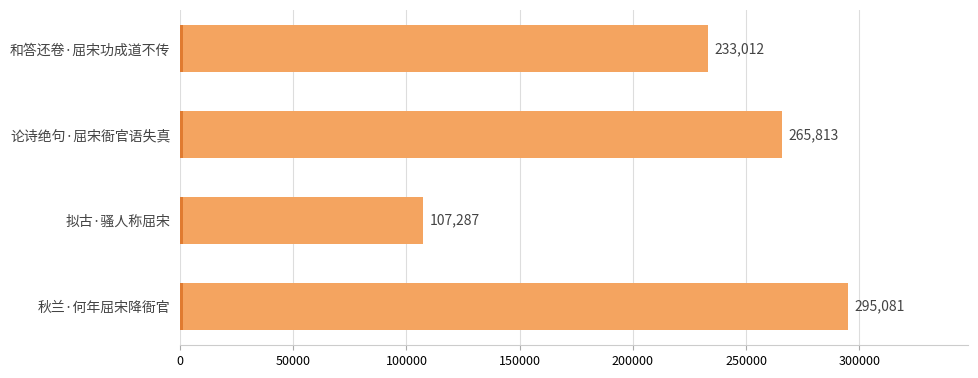

Reading top to bottom, what are all the values shown in this chart?

和答还卷·屈宋功成道不传=233012	论诗绝句·屈宋衙官语失真=265813	拟古·骚人称屈宋=107287	秋兰·何年屈宋降衙官=295081